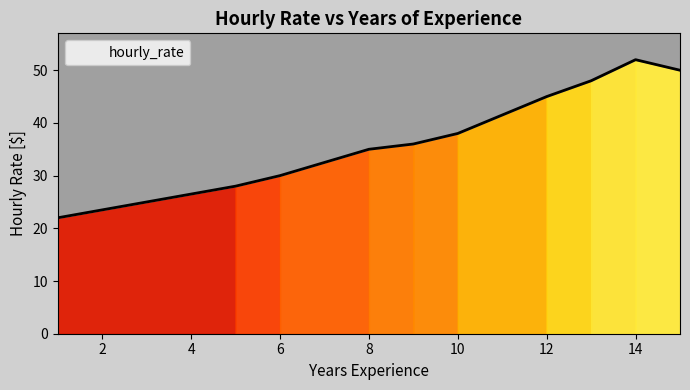

What is the label of the 6th point from the right?

9